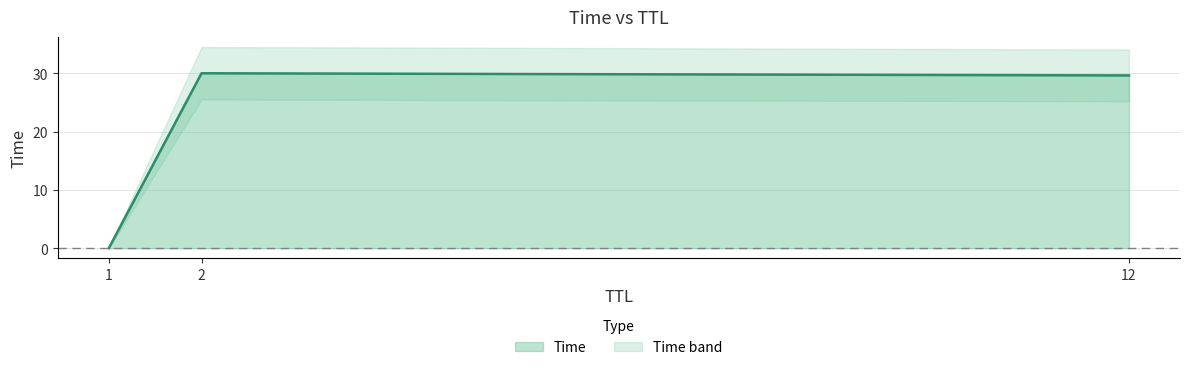

The Time series shows 30.0 at 2. True or false?

True